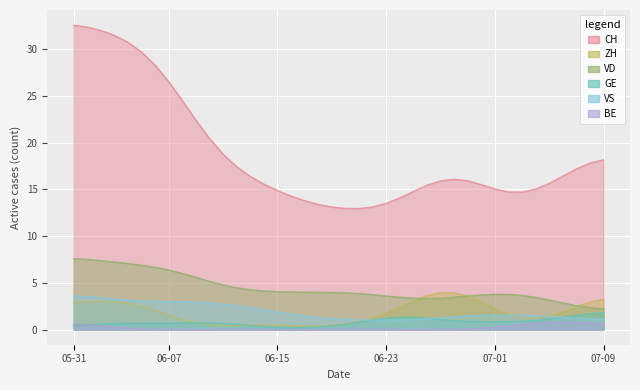

What is the value of the VD point at the 23rd from the left?

4